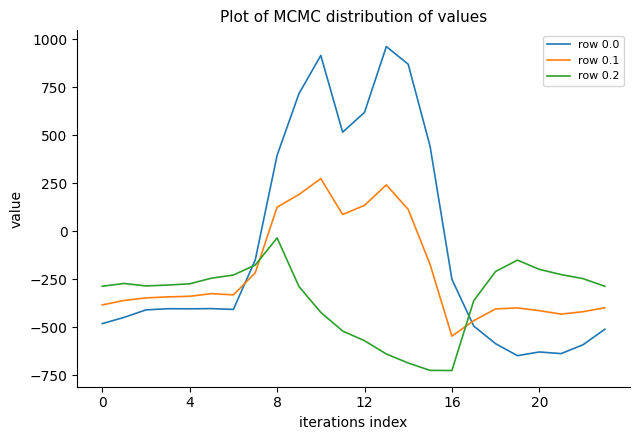

How many lines are shown in the chart?

3